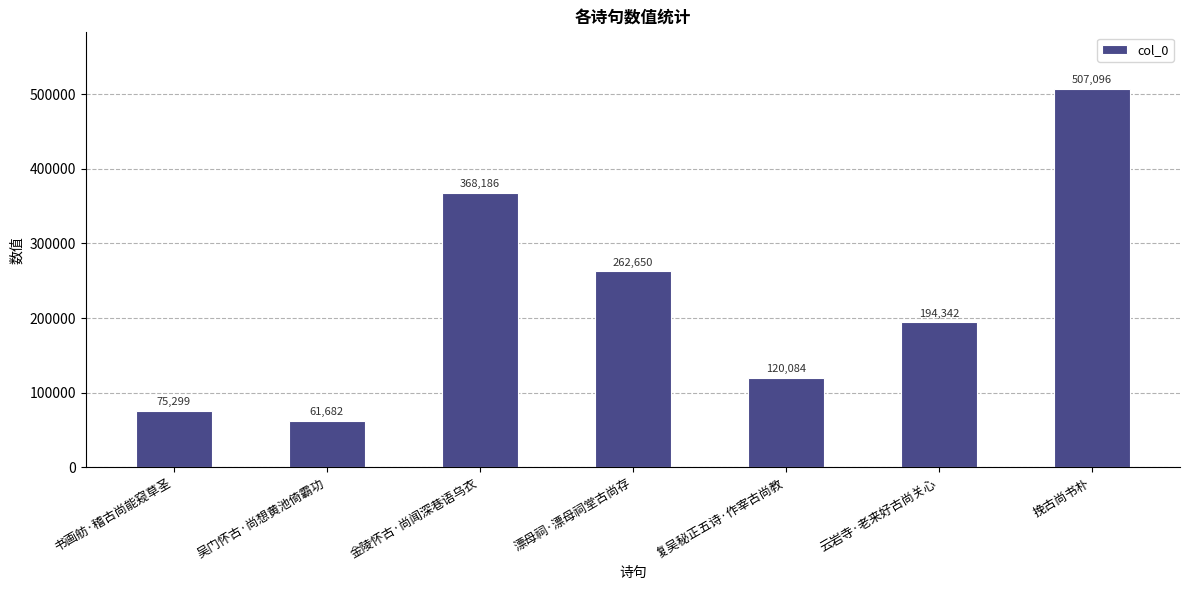

Reading left to right, transcribe all the data shown in this chart.

75299	61682	368186	262650	120084	194342	507096